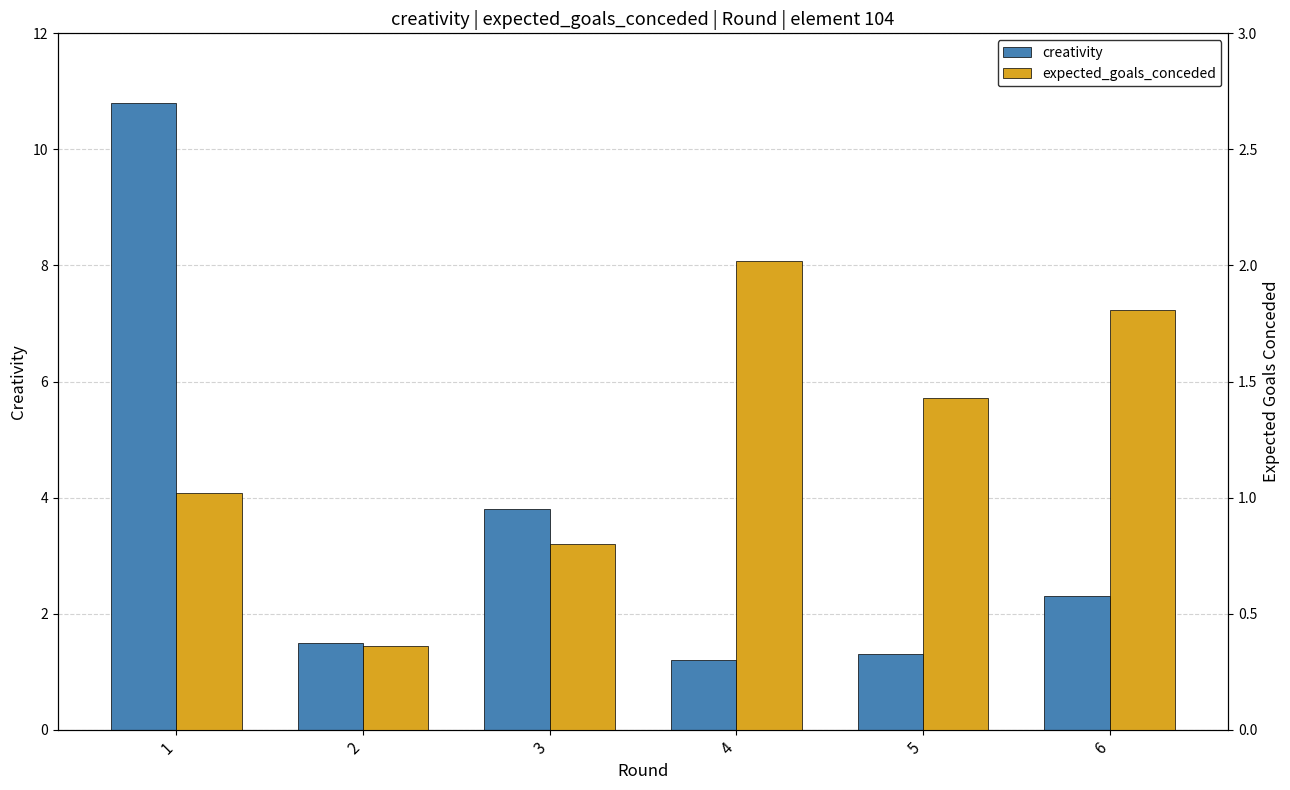

What is the maximum value for creativity?

10.8